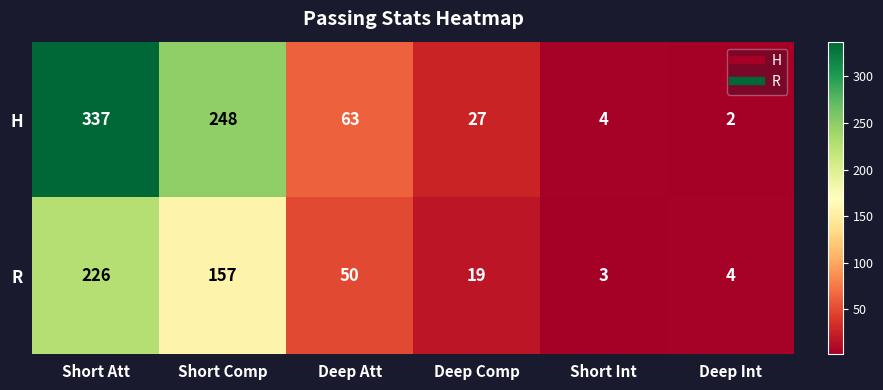

The H series shows 7 at Deep Comp. True or false?

False